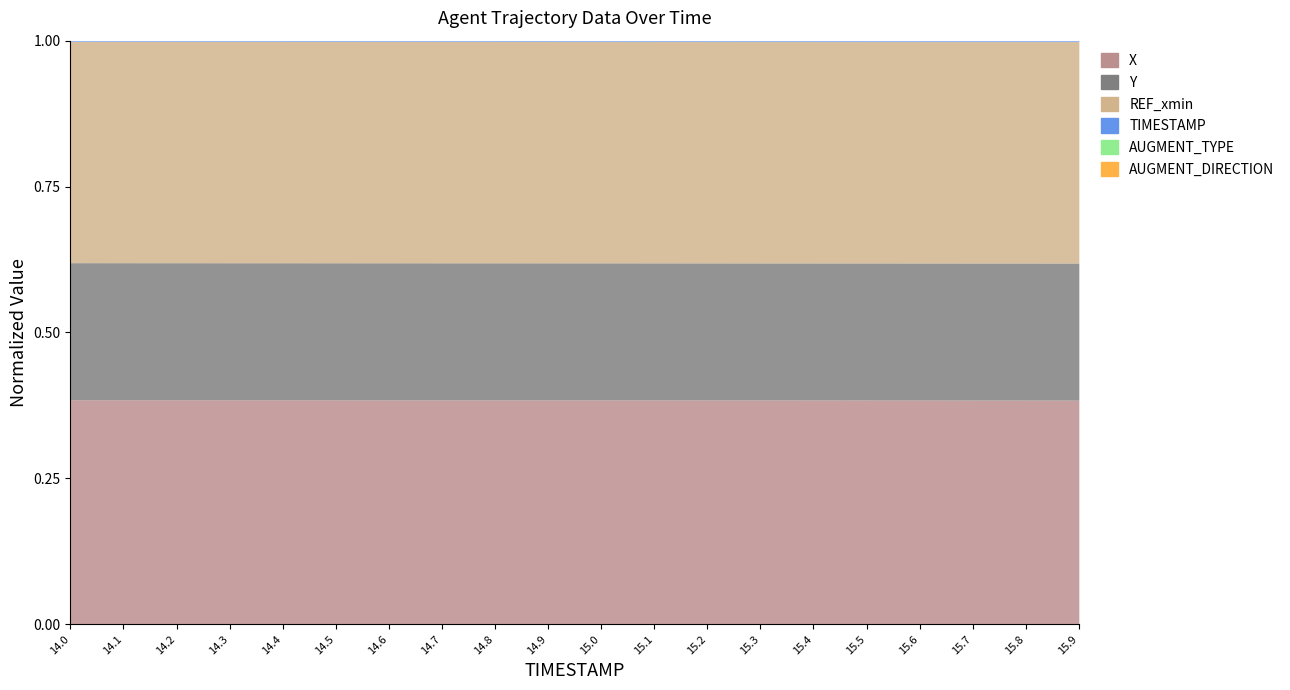

Which category has the lowest value in the Y series?

15.9